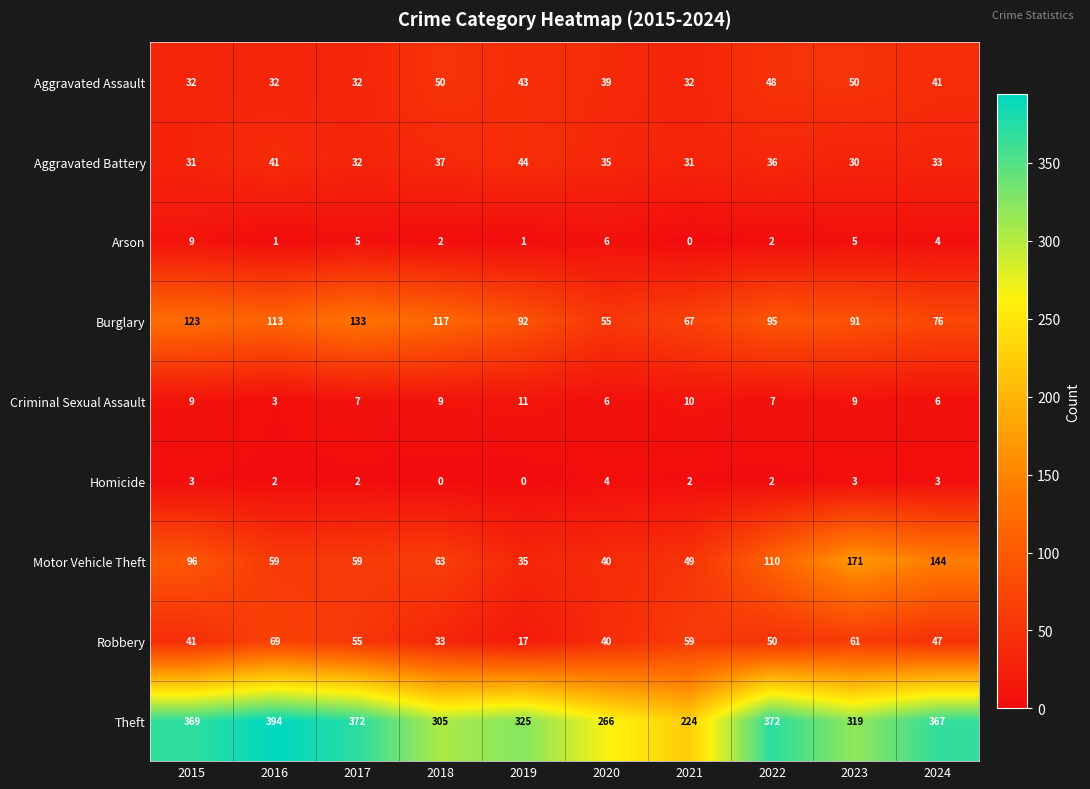

The Burglary series shows 70 at 2018. True or false?

False